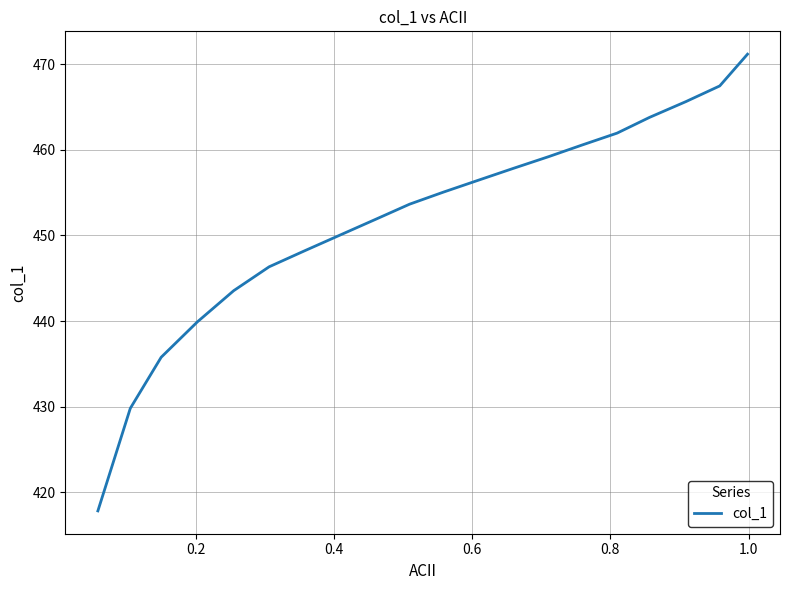

What is the difference between the maximum and minimum values?

53.4